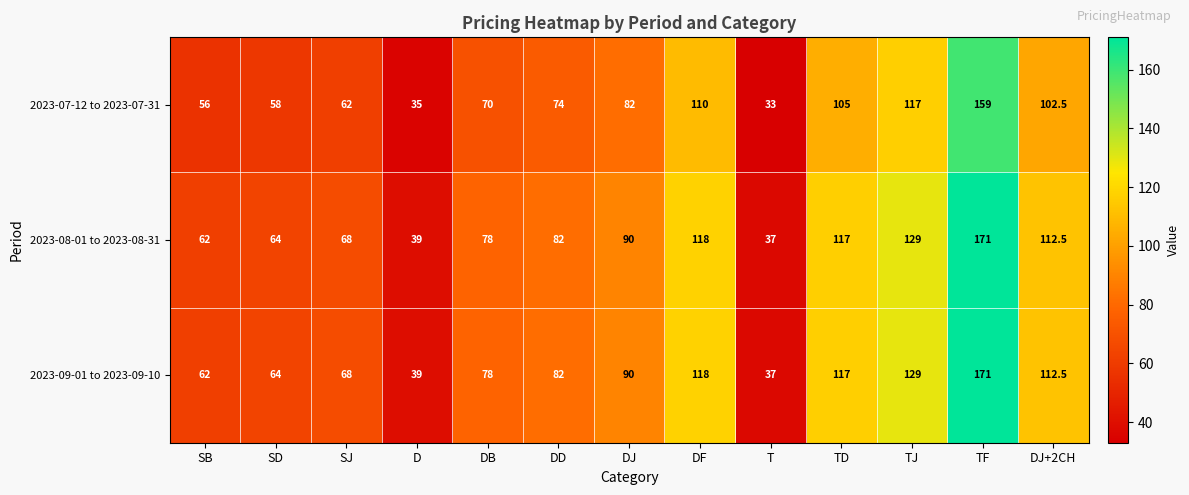

What is the approximate value of 2023-09-01 to 2023-09-10 at SJ?

68.0